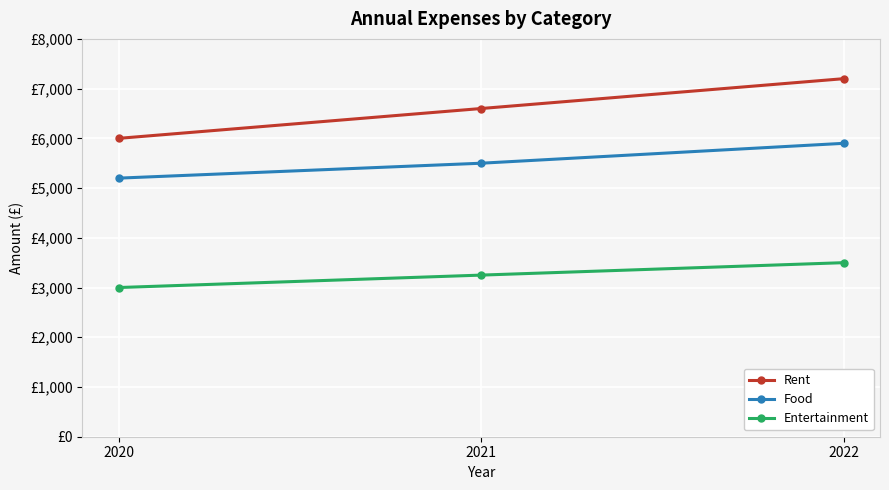

Reading left to right, transcribe all the data shown in this chart.

Rent: 6000	6600	7200
Food: 5200	5500	5900
Entertainment: 3000	3250	3500